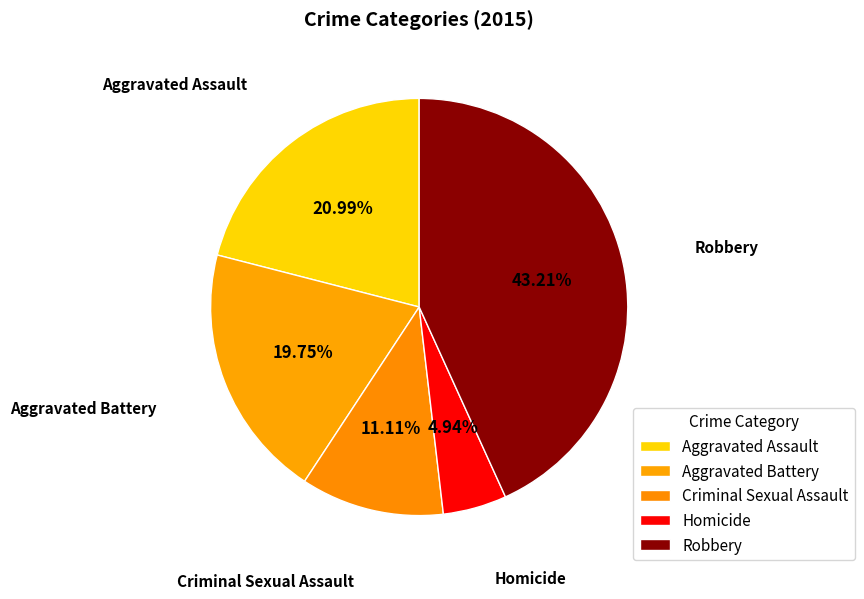

What is the largest slice in the pie chart?

Robbery